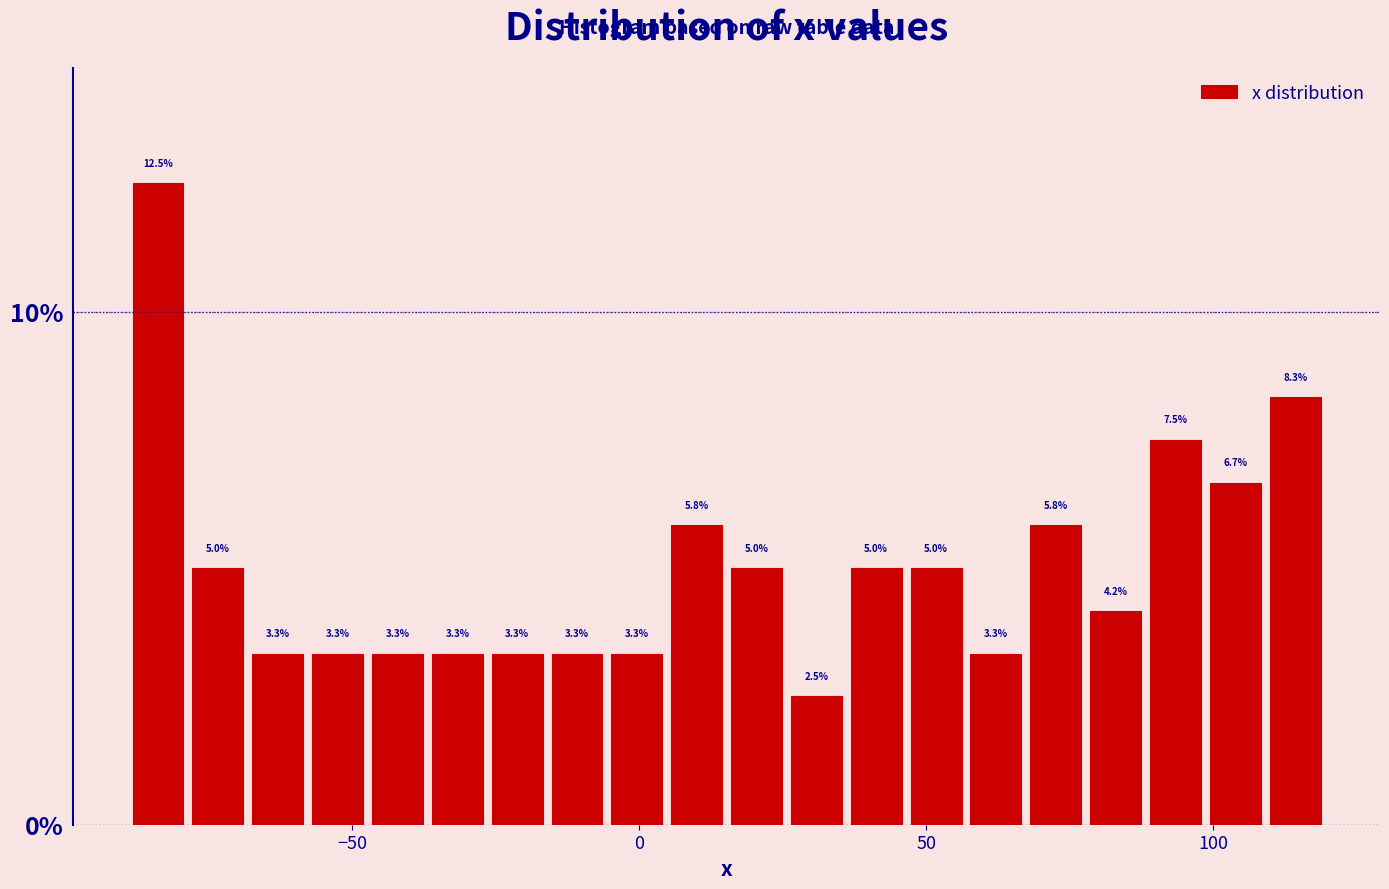

Read against the x-axis, roughly where is the centre of the tallest bar?

-85